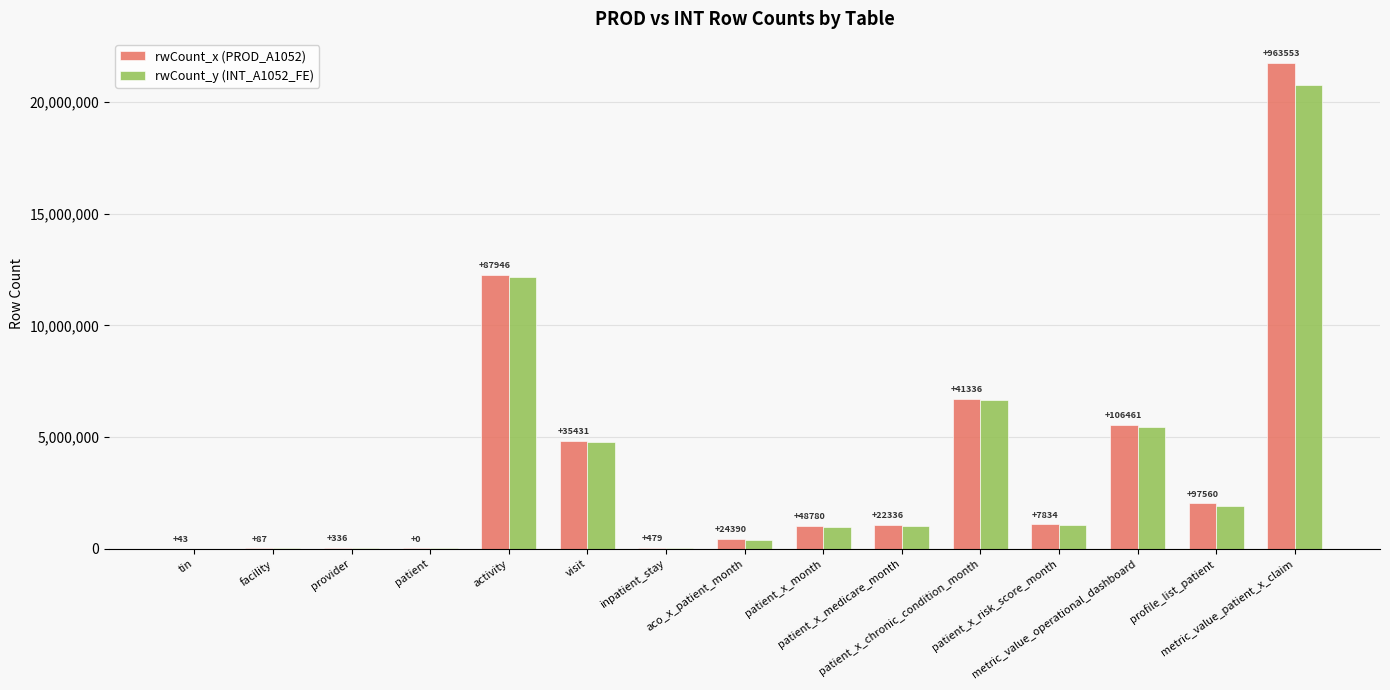

How many groups of bars are there?

15